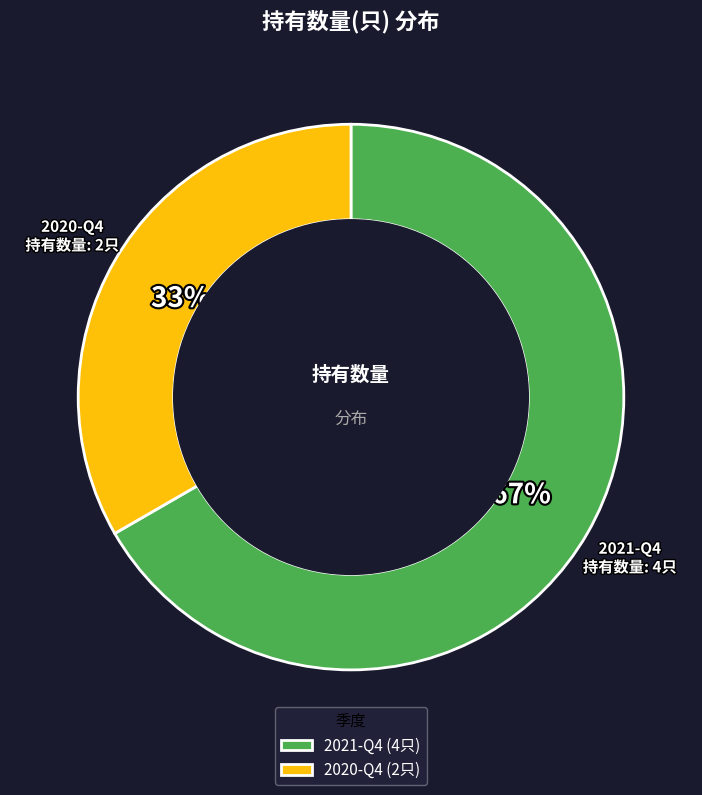

To the nearest percent, what portion does 2021-Q4 represent?

67%